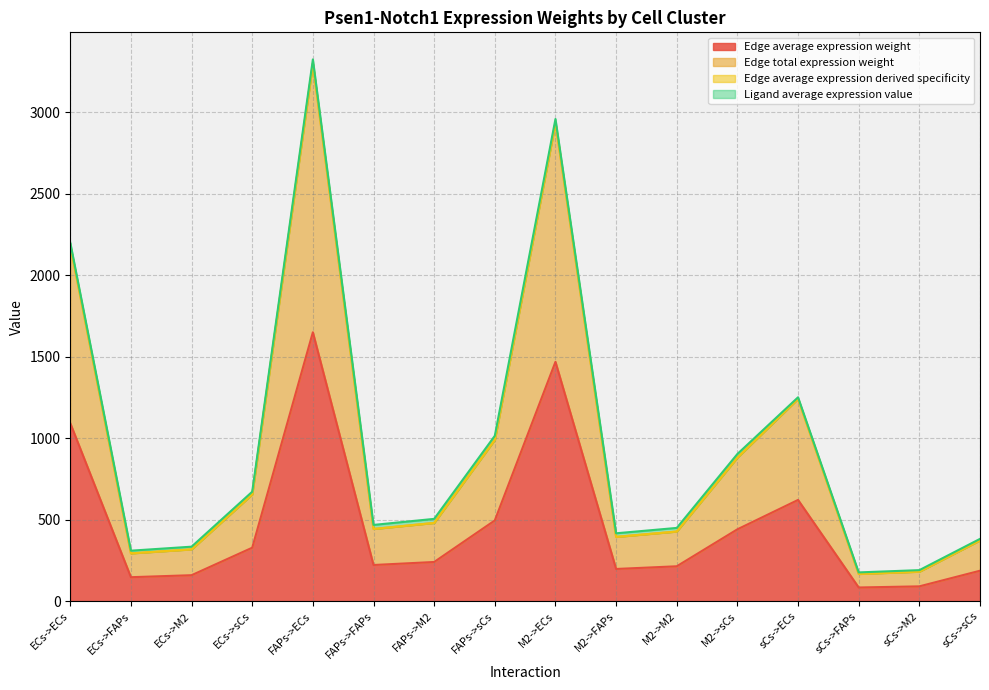

How many lines are shown in the chart?

4